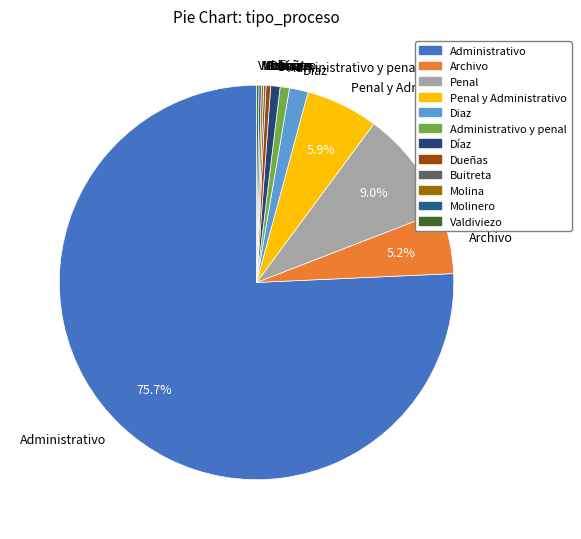

Does Administrativo represent more than half of the total?

Yes